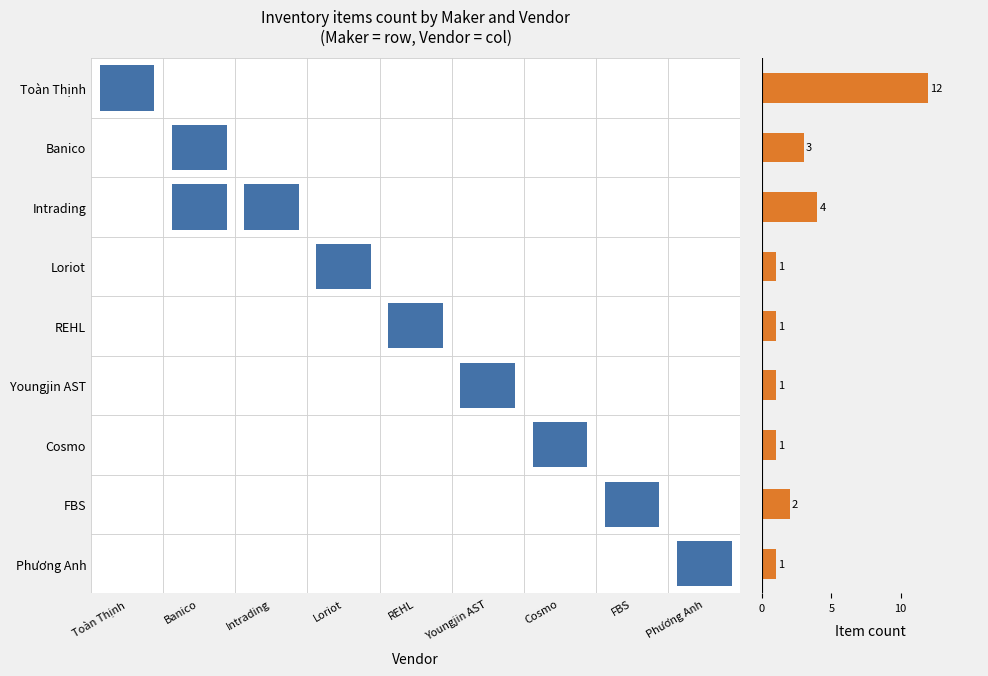

At which label is the value closest to 6?

Intrading